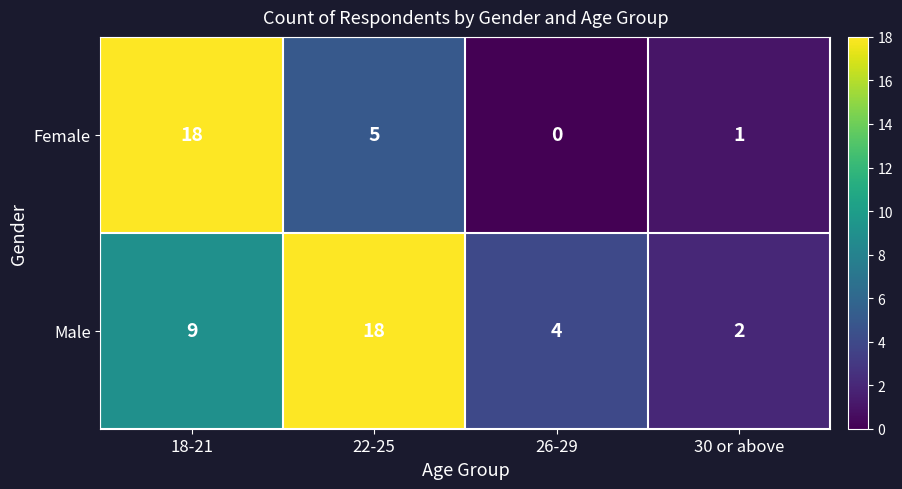

Which category has the lowest value across all series?

26-29